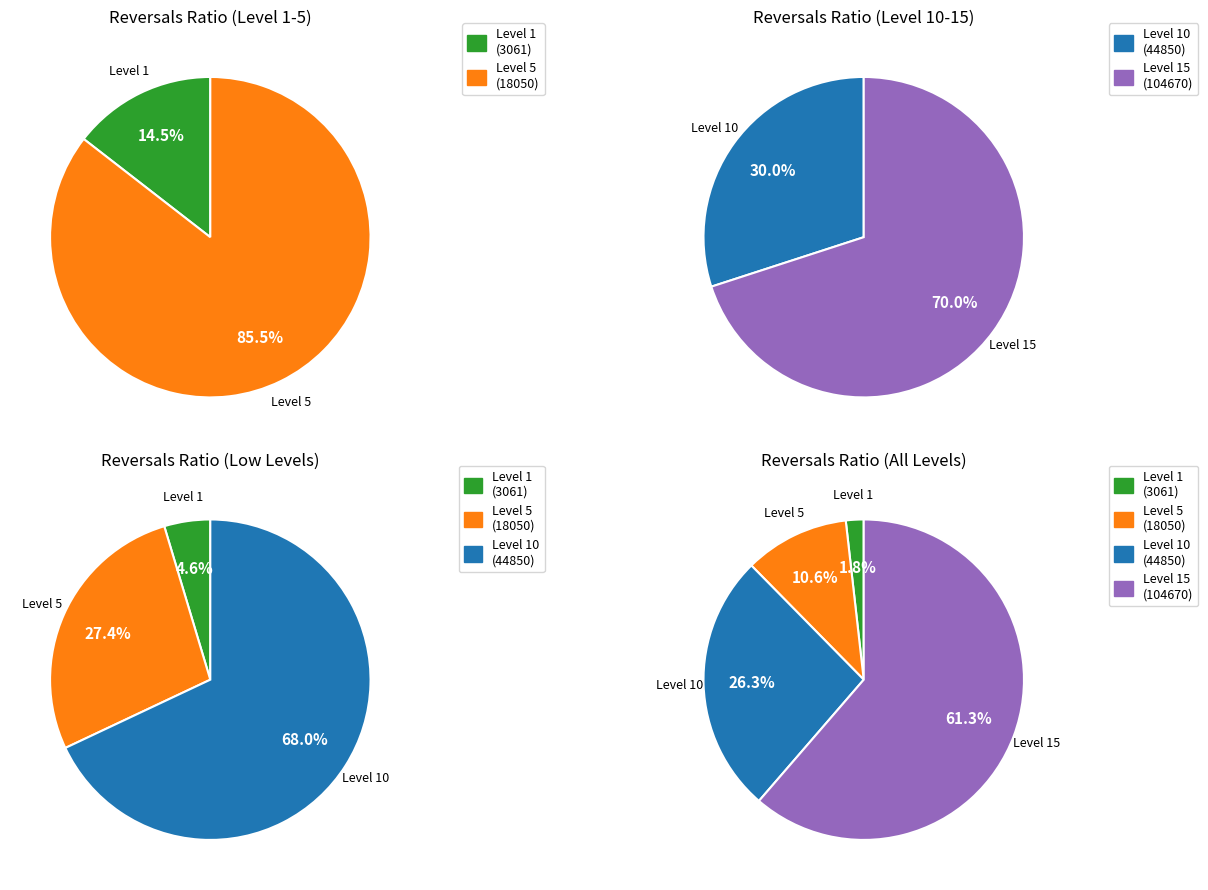

True or false: Level 15 accounts for 18% of the total.

False